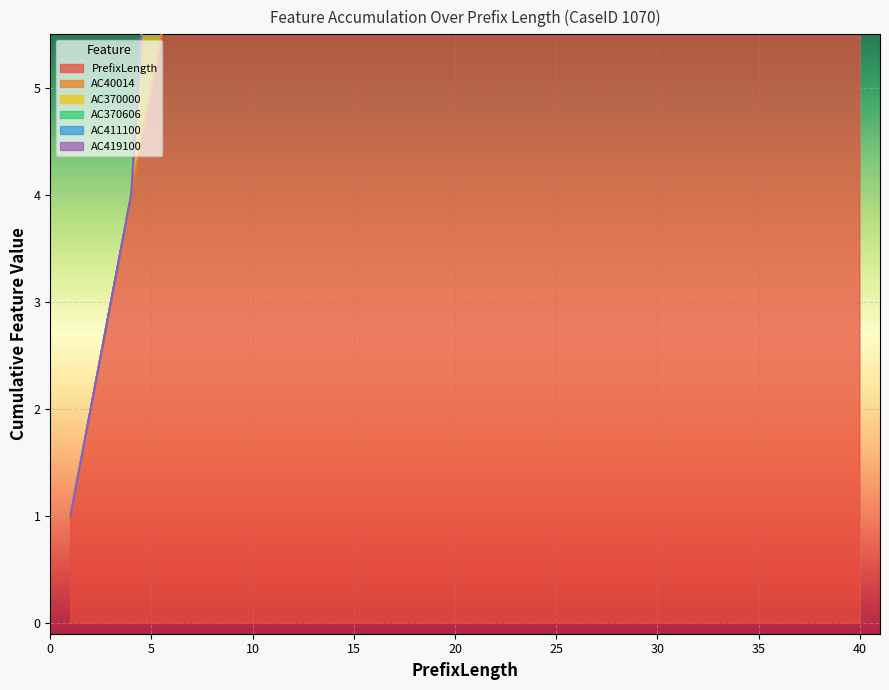

How many lines are shown in the chart?

6